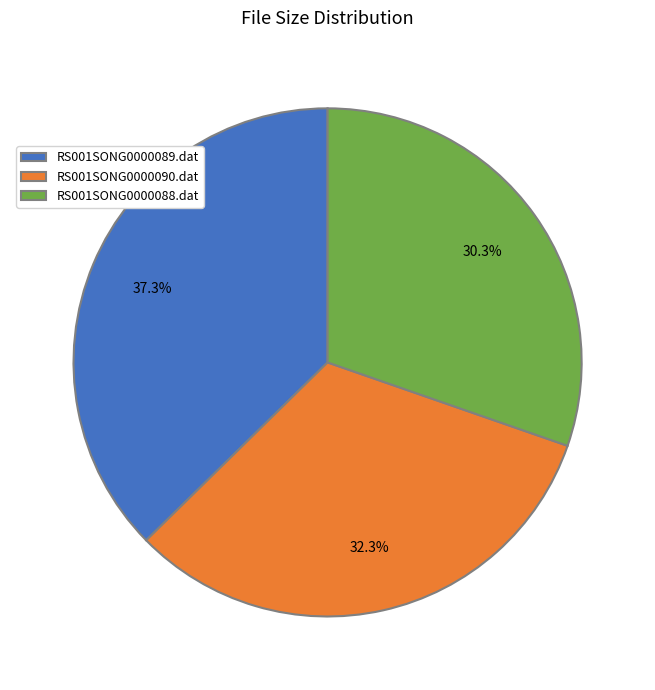

To the nearest percent, what percentage of the pie is RS001SONG0000088.dat?

30%